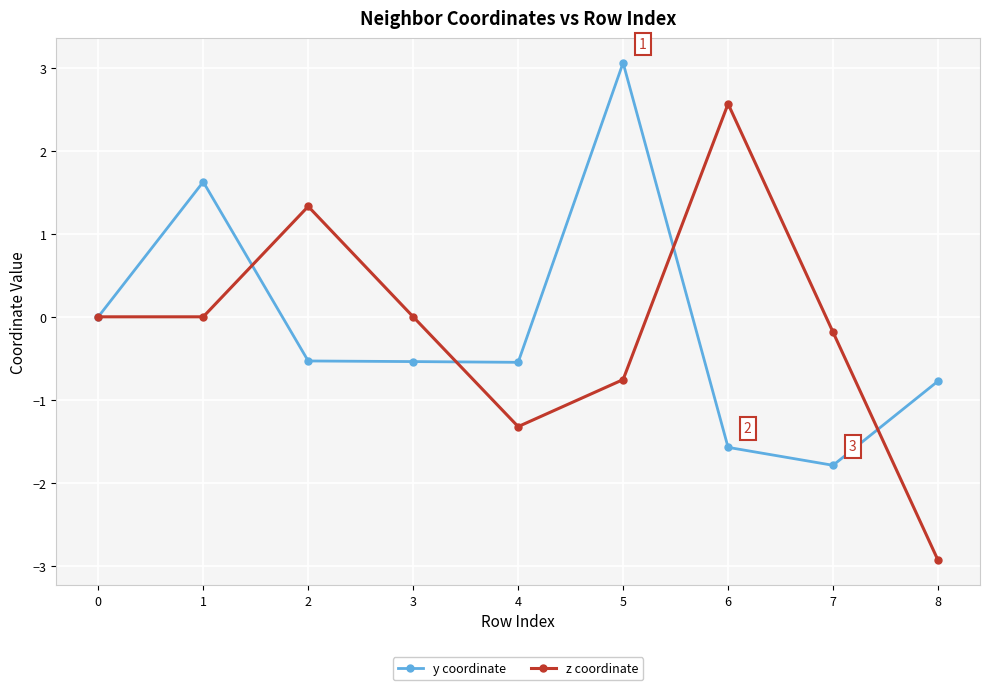

Does the chart display data point markers on the line(s)?

Yes